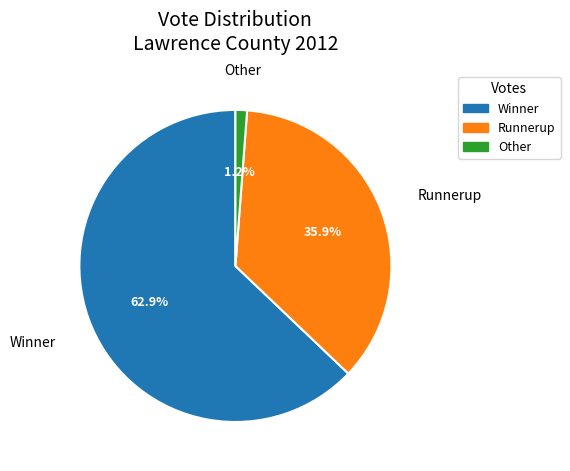

Is there a majority slice in this chart?

Yes